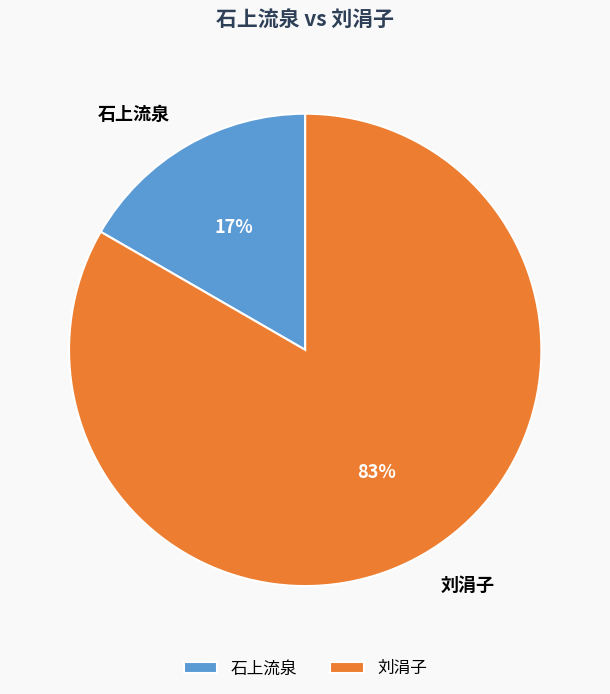

Which slice is the largest?

刘涓子